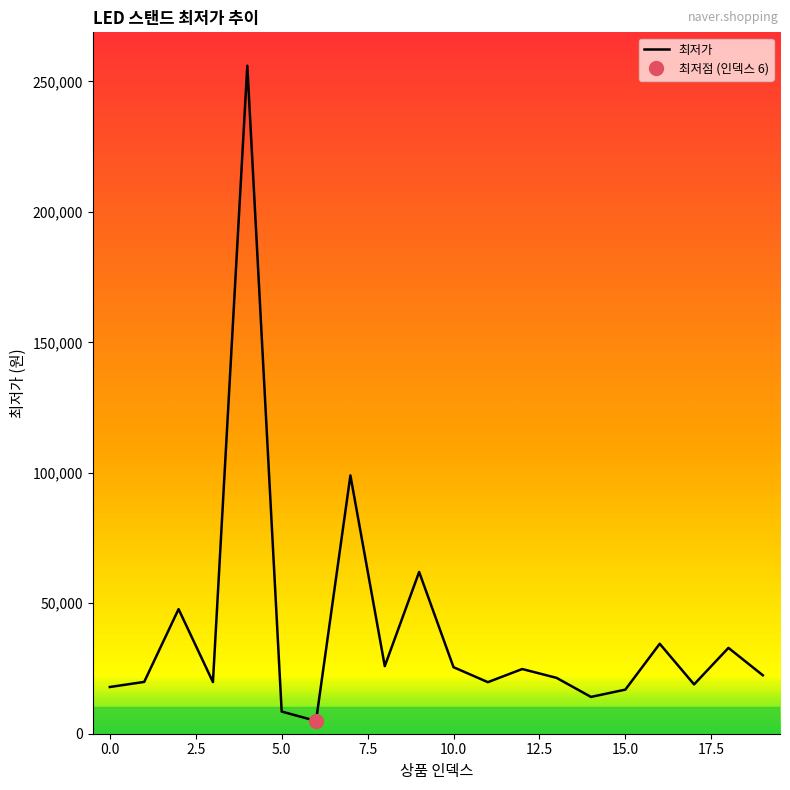

Reading left to right, list all the values displayed in this chart.

17900	19860	47750	19800	256000	8490	4900	99000	25900	62000	25500	19760	24790	21400	14100	16900	34470	18900	32900	22400